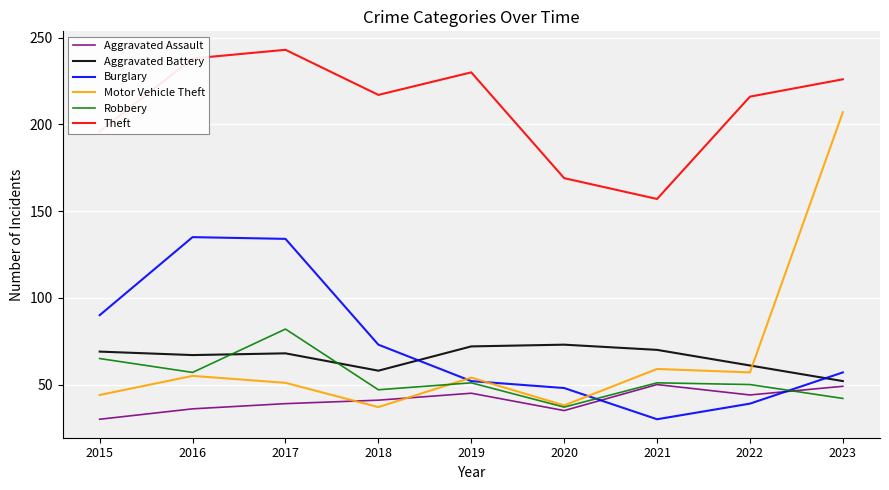

At how many categories does at least one series exceed 34?

9